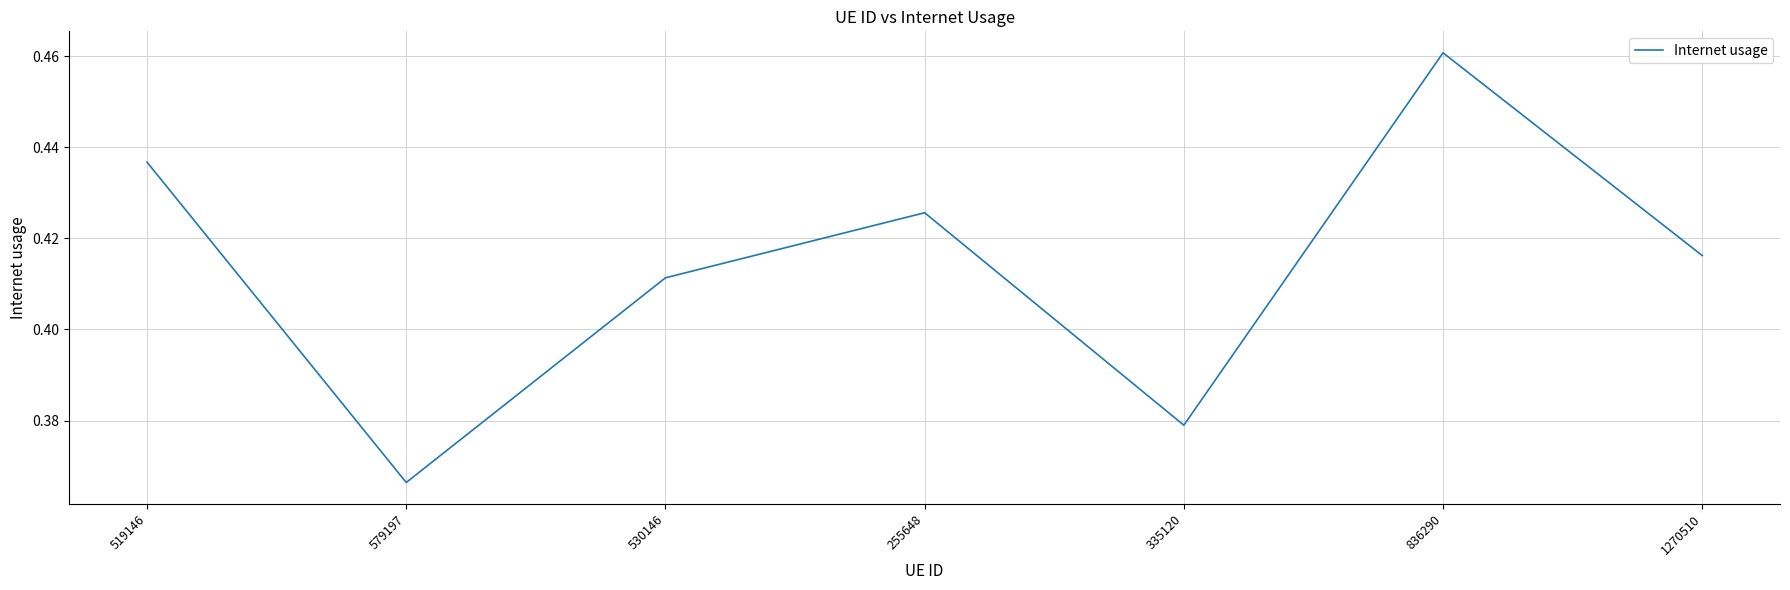

Where is the first local maximum?

255648